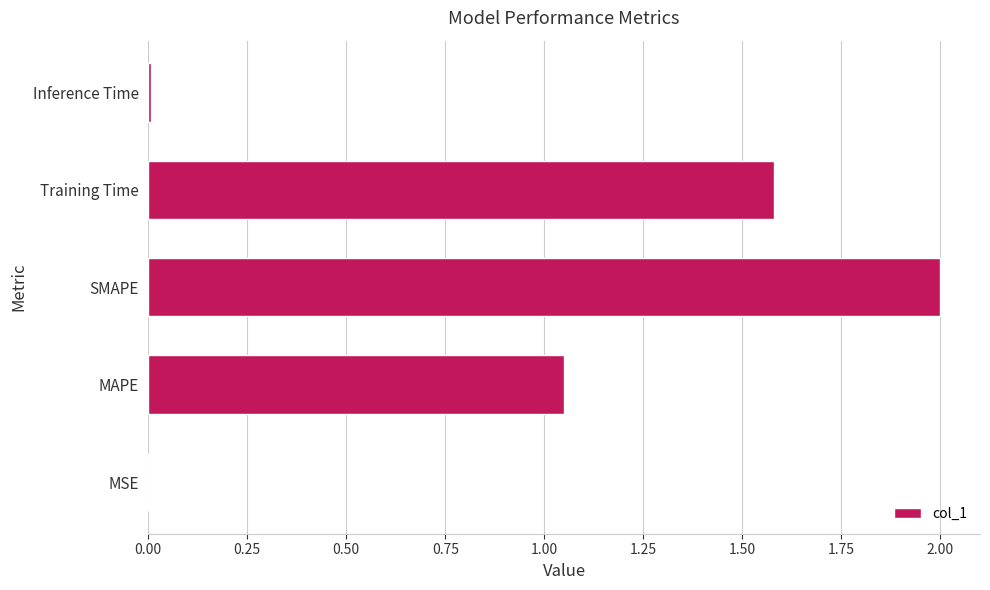

What is the sum of all values?

4.6